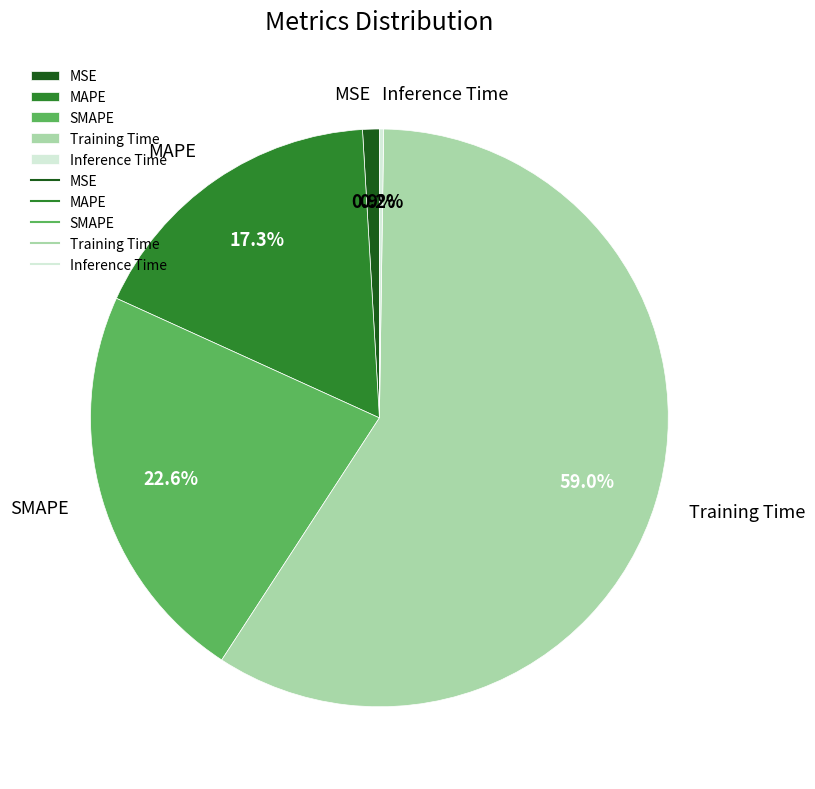

What is the largest slice in the pie chart?

Training Time